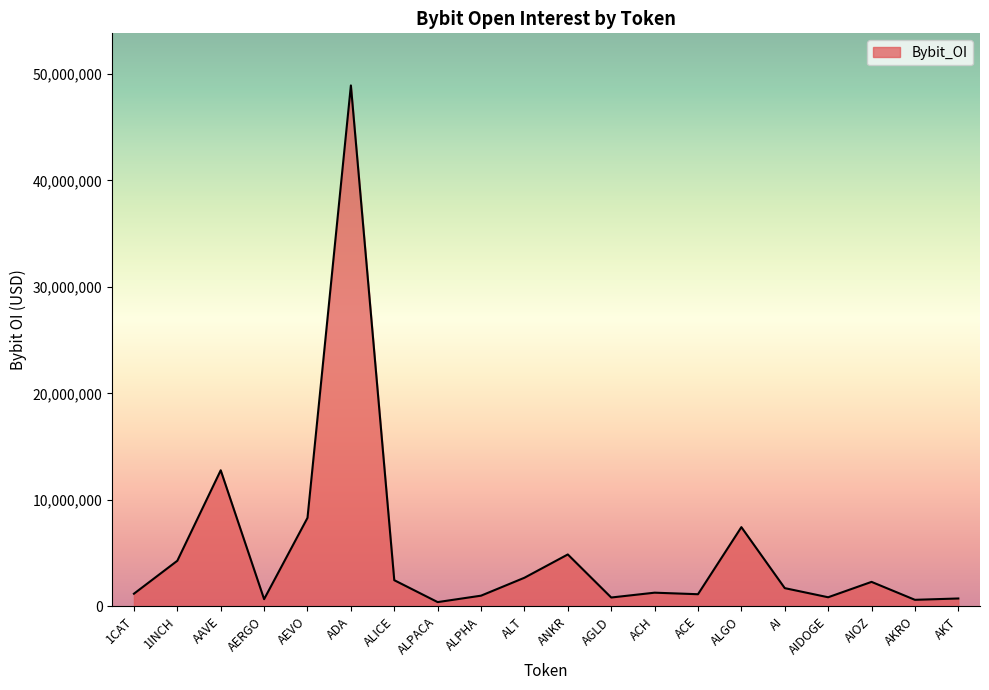

The value at 1INCH is 1332354. True or false?

False